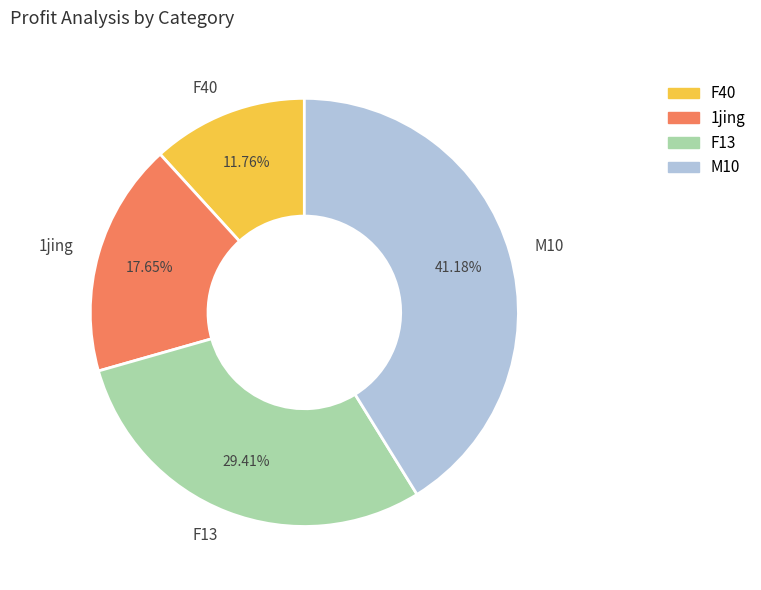

How many slices are in this pie chart?

4